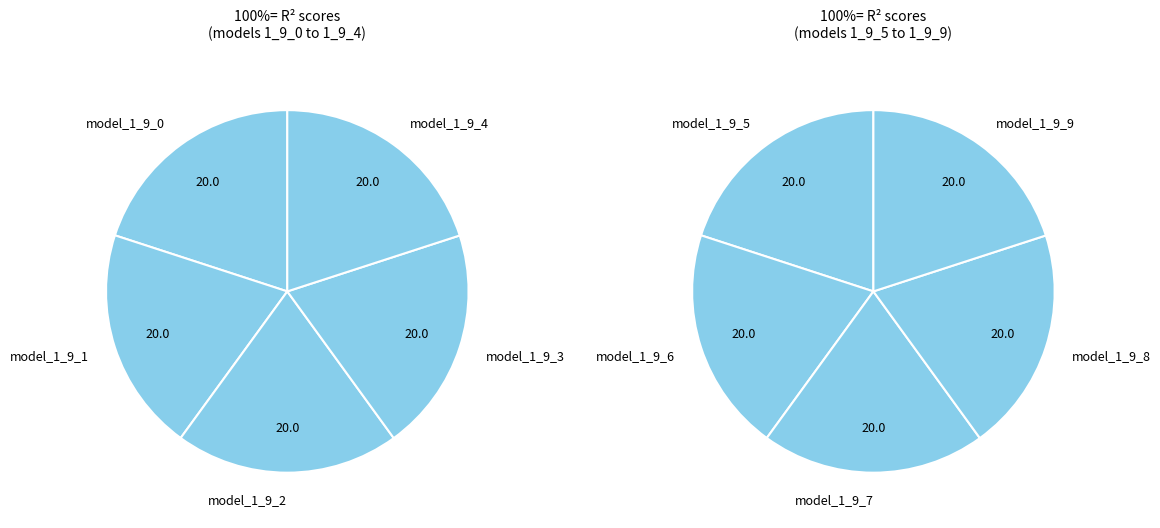

How many slices are in this pie chart?

10